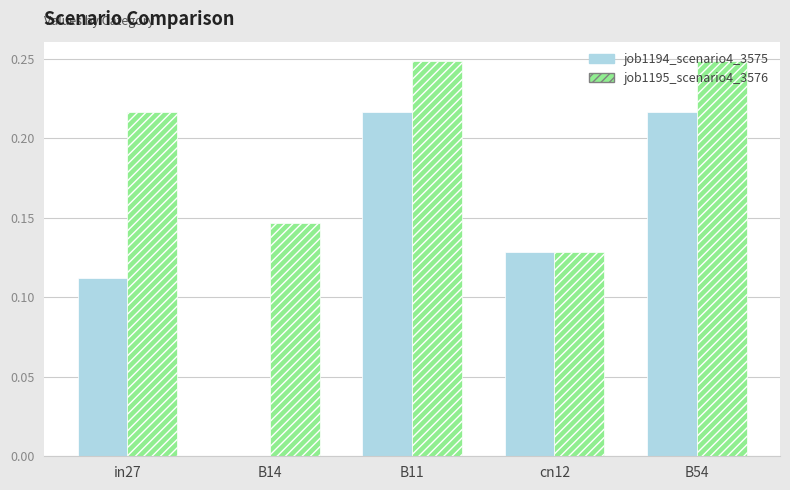

What is the sum of all job1194_scenario4_3575 values?

0.7